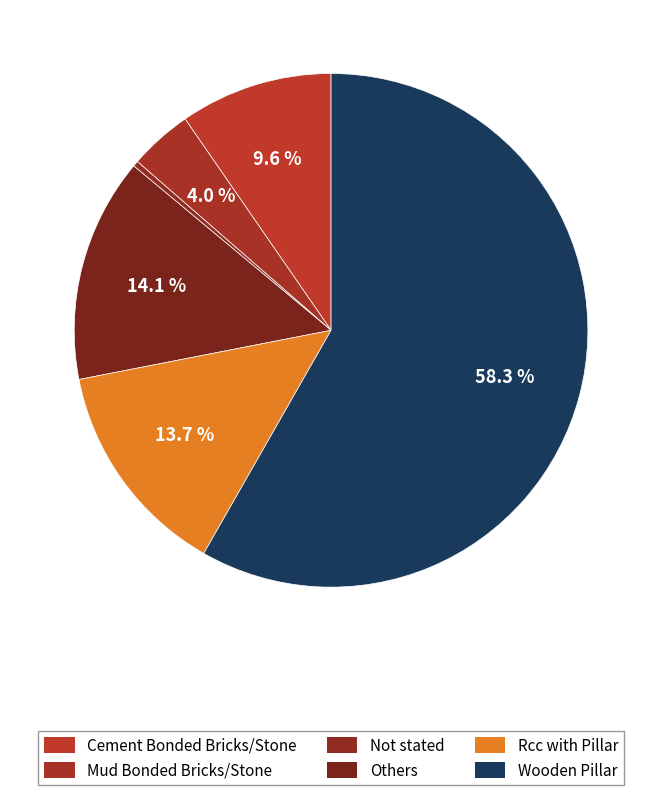

Rank the categories by value from highest to lowest.

Wooden Pillar, Others, Rcc with Pillar, Cement Bonded Bricks/Stone, Mud Bonded Bricks/Stone, Not stated